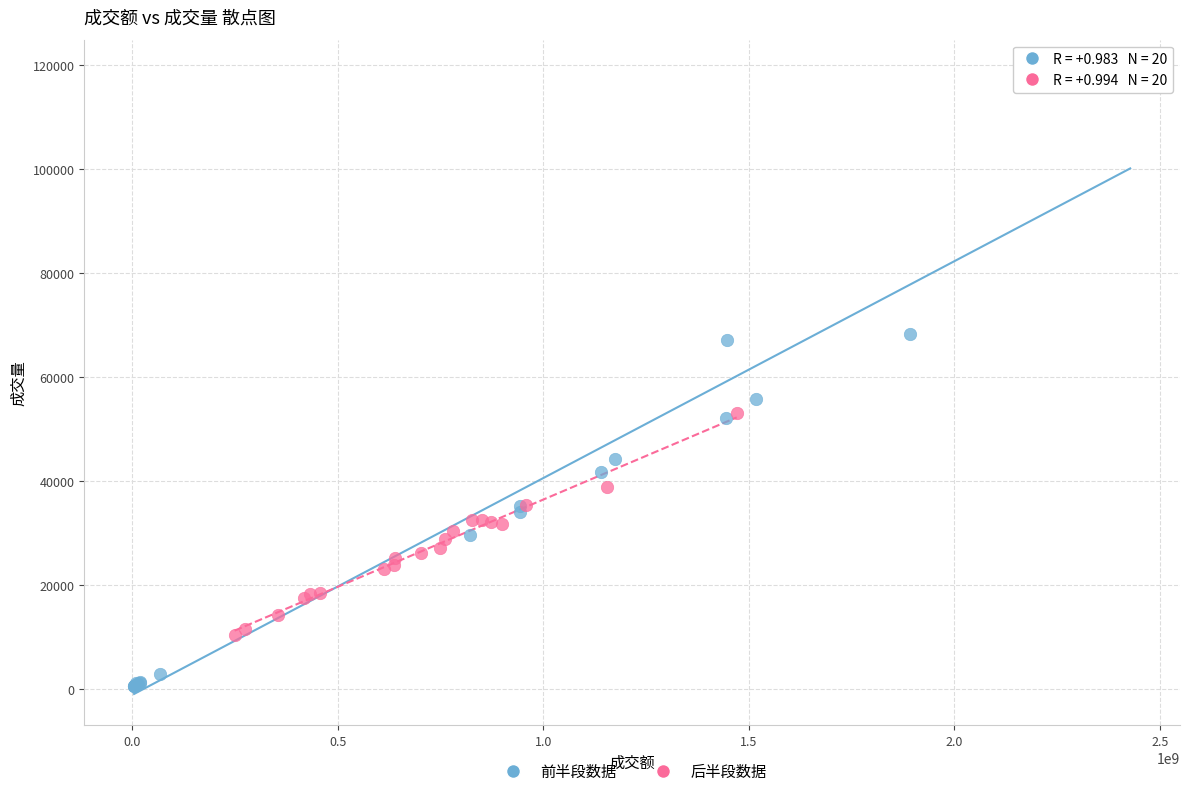

Which series contains the highest Y value?

前半段数据